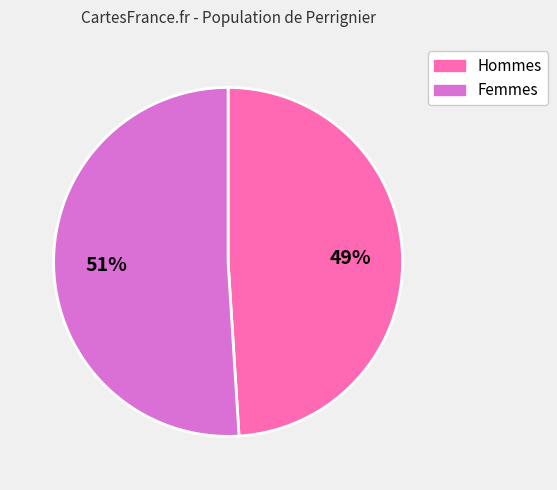

Is there any slice that represents more than half of the pie?

Yes